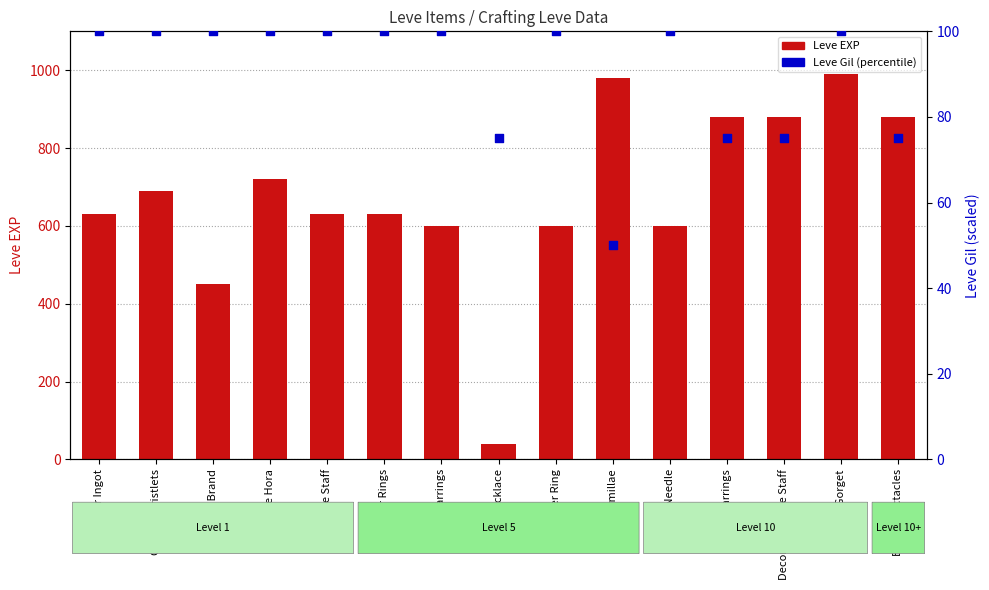

What is the total value across all series at Copper Wristlets?

790